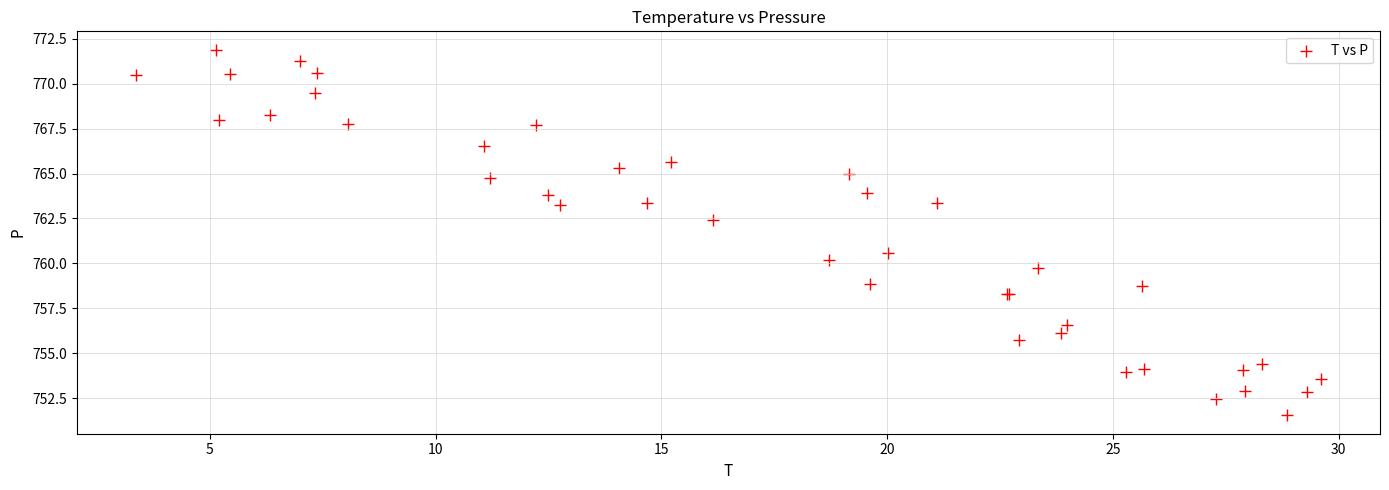

What Y value in the scatter plot is closest to 761?

760.6